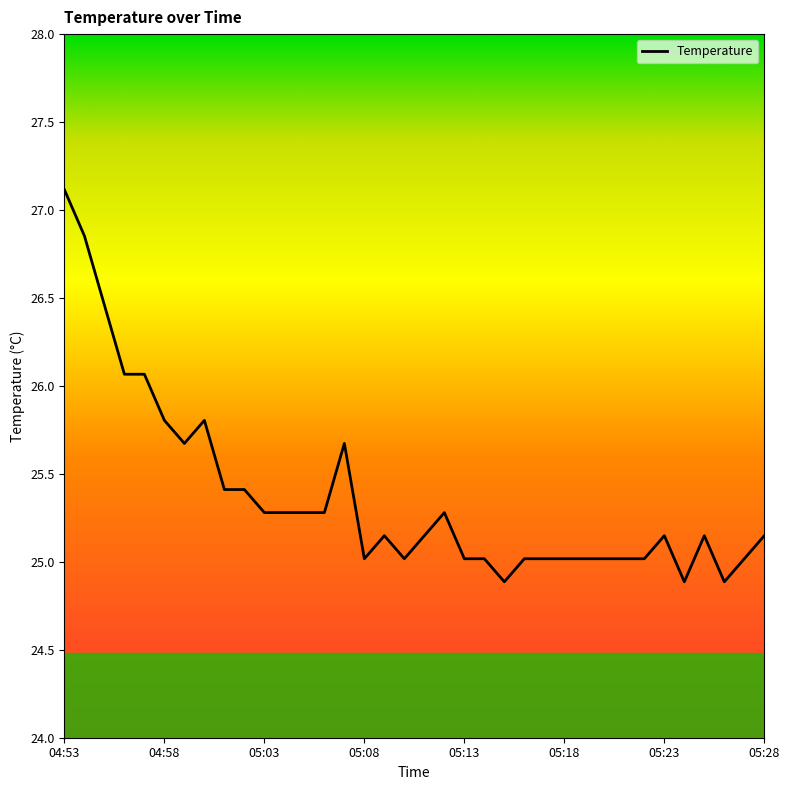

What is the greatest value displayed?

27.1